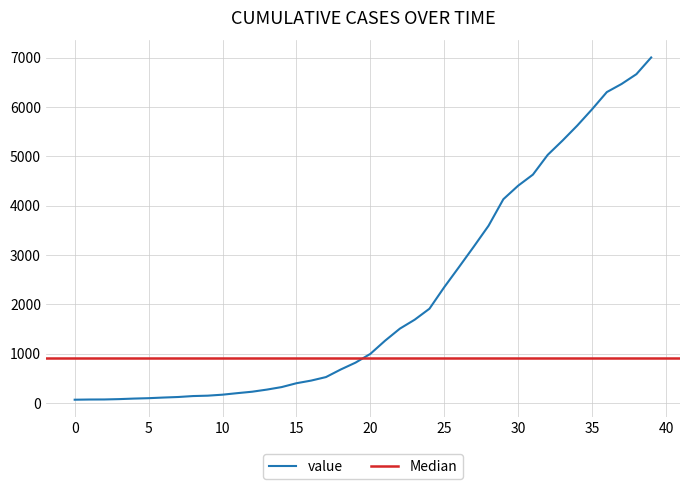

What is the highest value of the value series?

7003